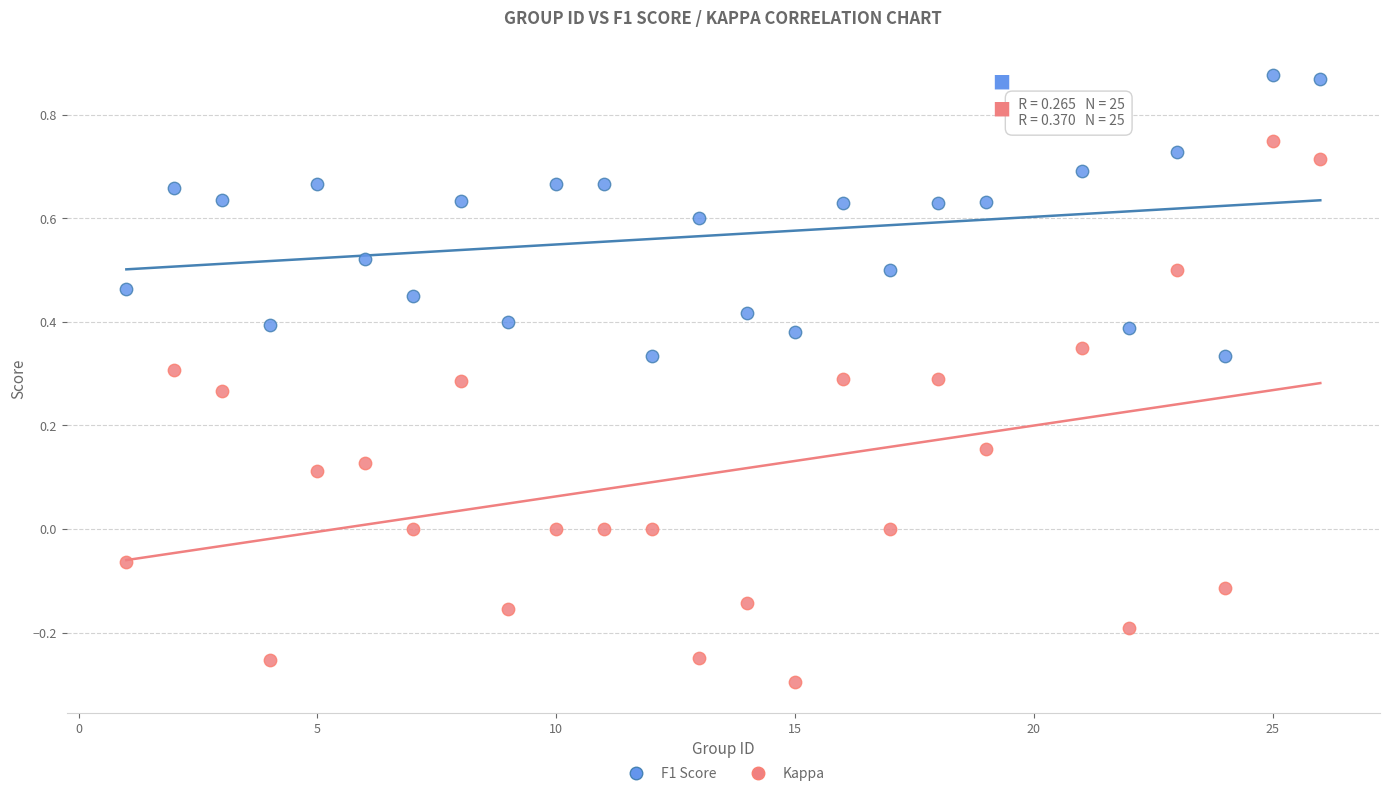

Which series has the widest spread of Y values?

Kappa